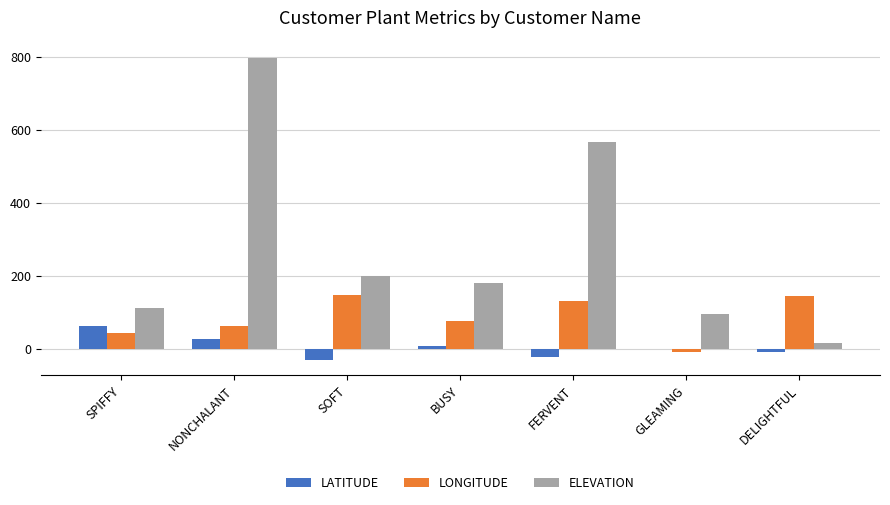

What is the total value across all series at NONCHALANT?

885.9